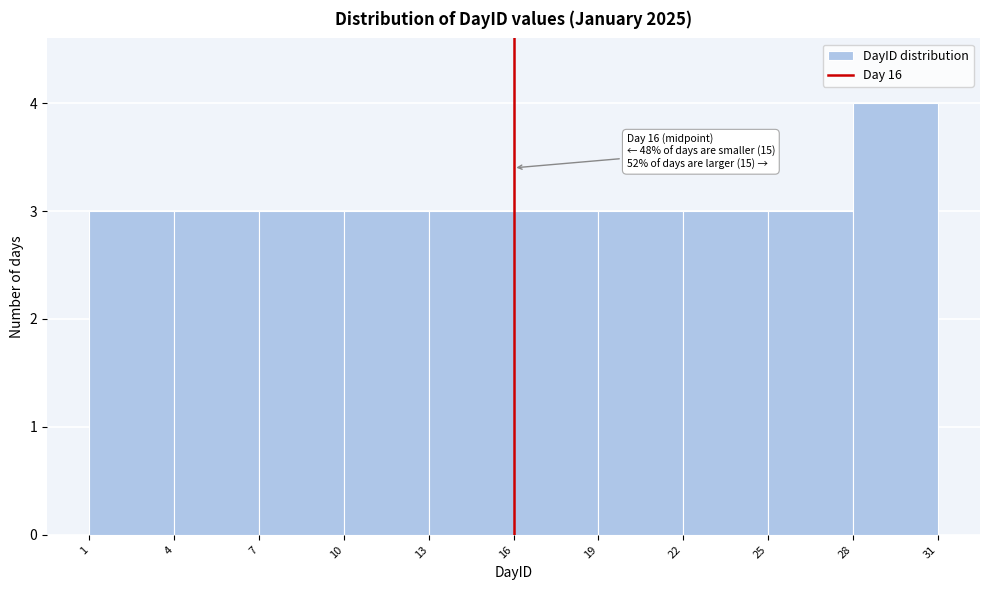

Over which range of the x-axis is the bar tallest?

28 to 31